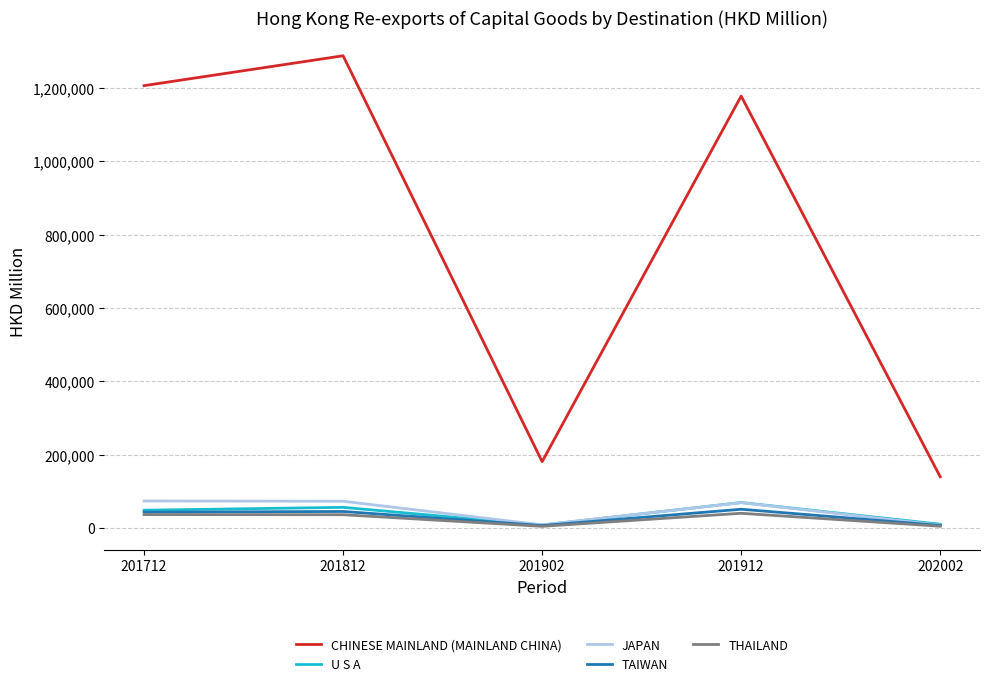

At how many categories does at least one series exceed 475393?

3